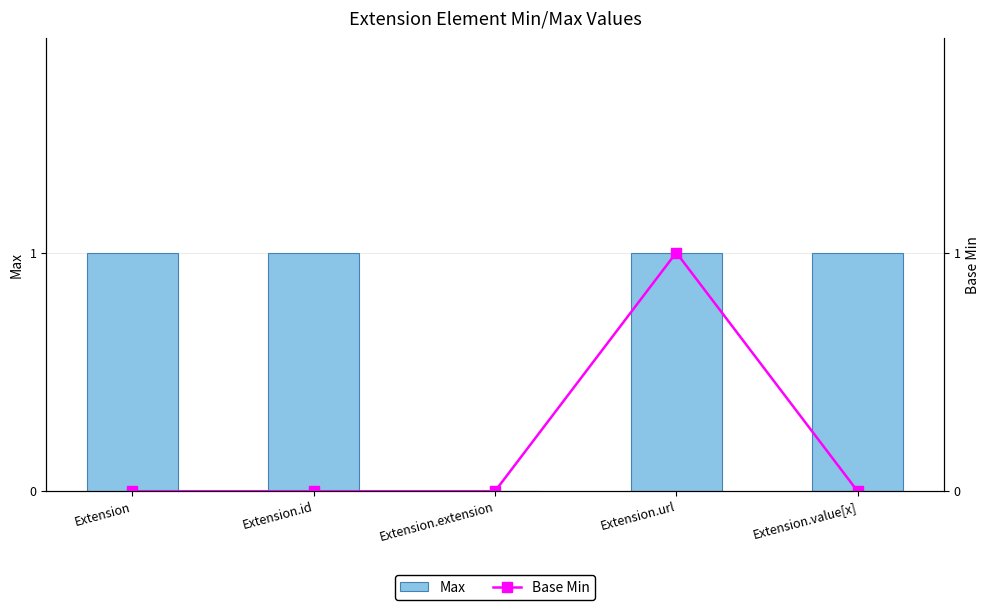

Which series has the largest total across all categories?

Max